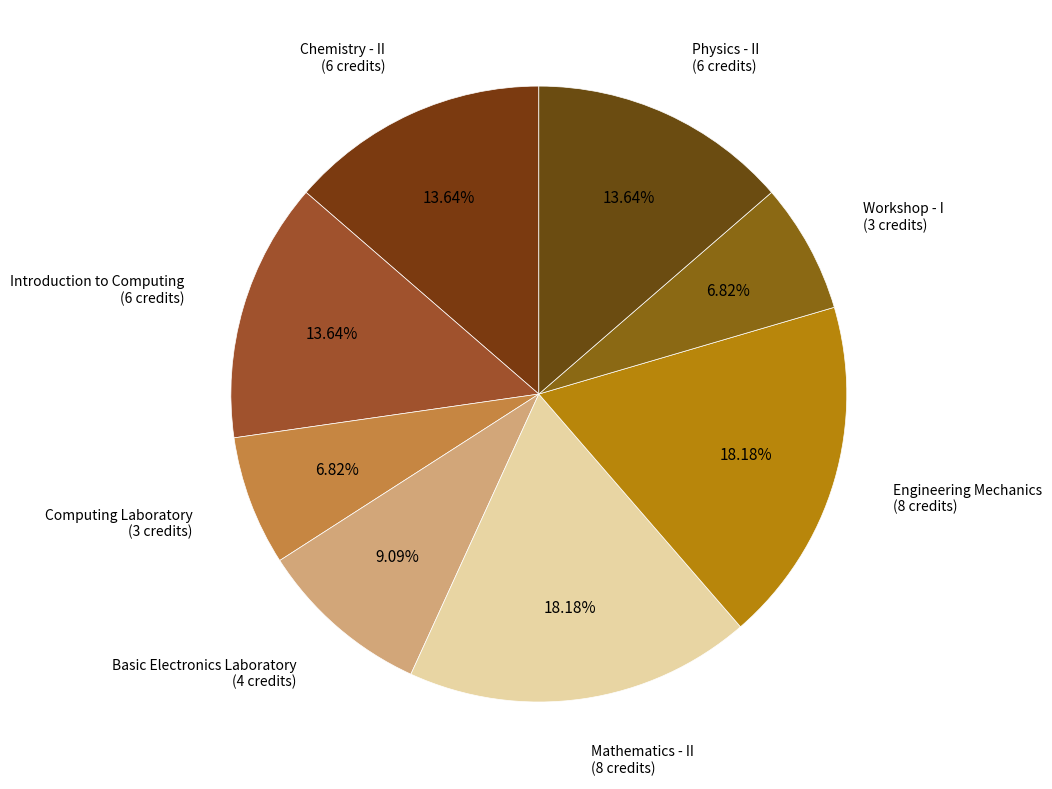

Is the sum of Basic Electronics Laboratory (4 credits) and Workshop - I (3 credits) greater than half?

No